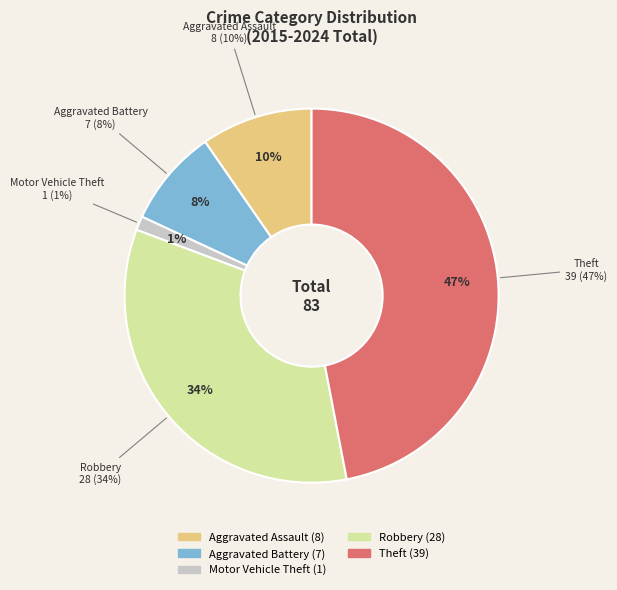

What is the change in value from Motor Vehicle Theft to Robbery?

+27